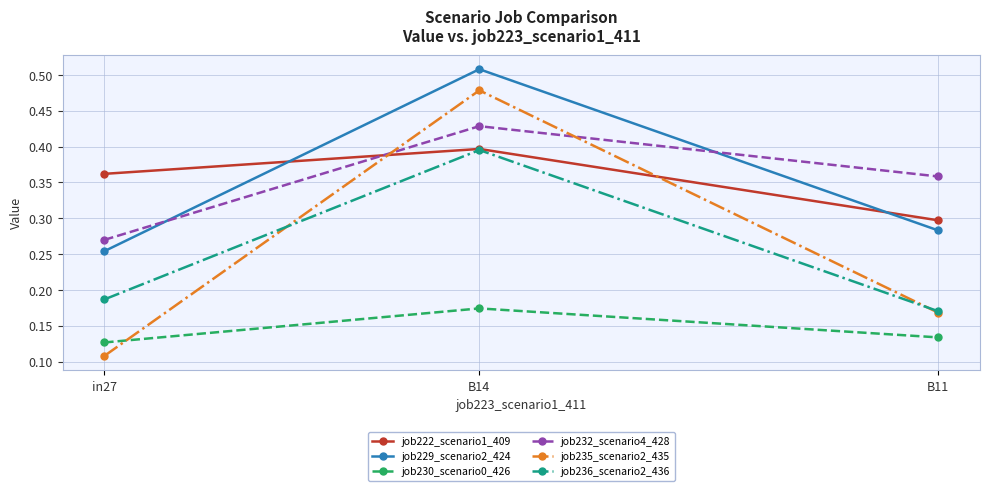

What position from the left is B11?

3